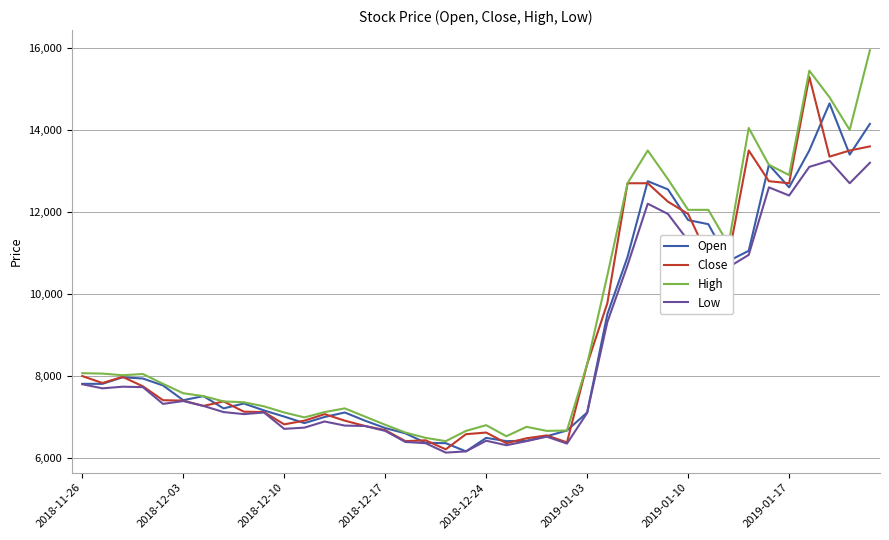

Which series has the largest range (max minus min)?

High